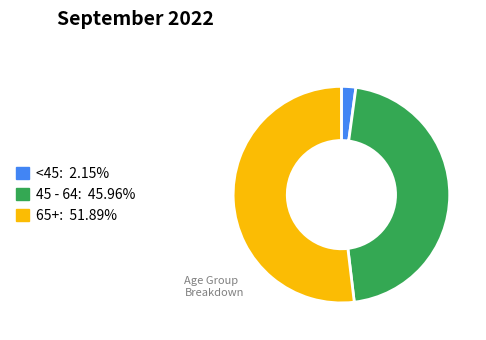

Is there any slice that represents more than half of the pie?

Yes